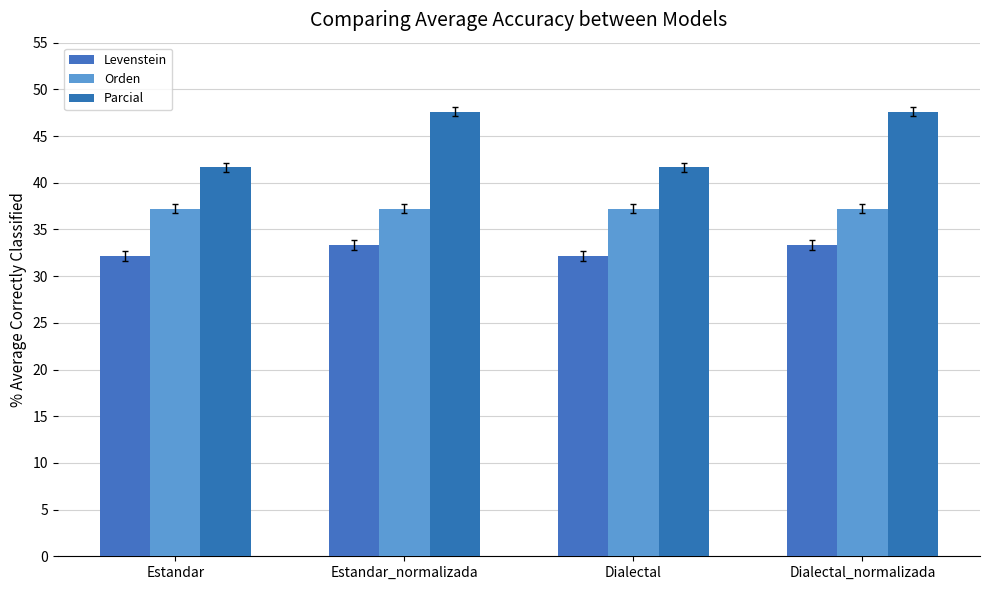

What is the spread (max minus min) of values at Dialectal?

9.5